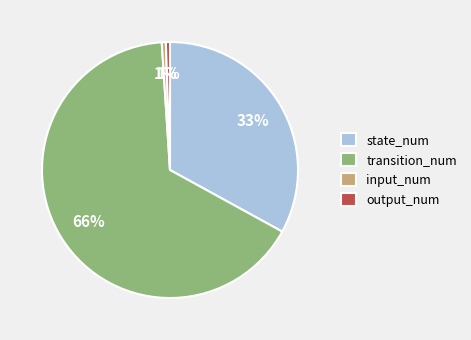

To the nearest percent, what is the average slice percentage?

25%